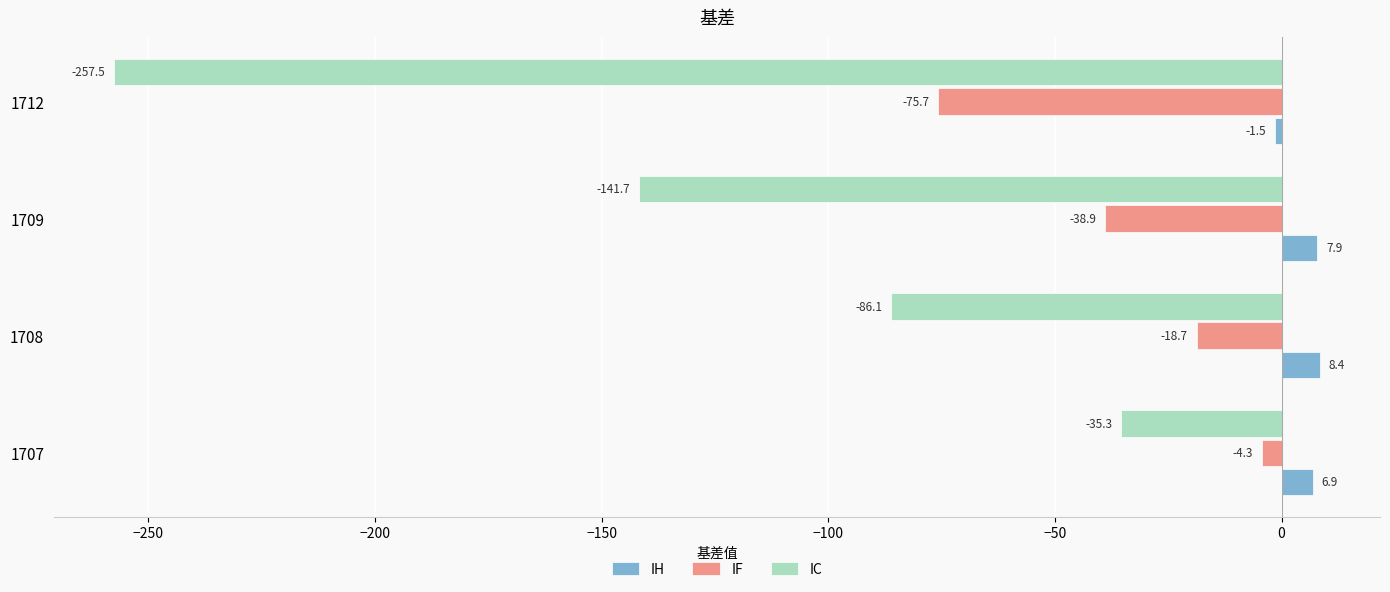

At which label is IF closest to -39?

1709